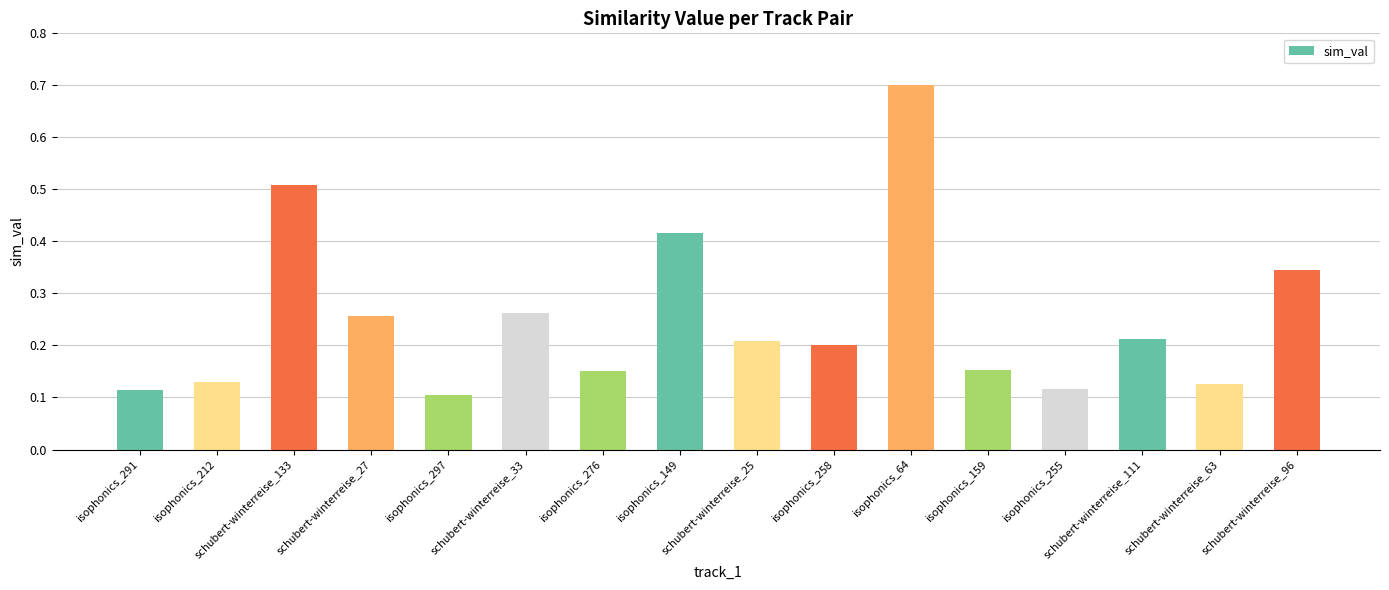

What is the maximum value shown in the chart?

0.7